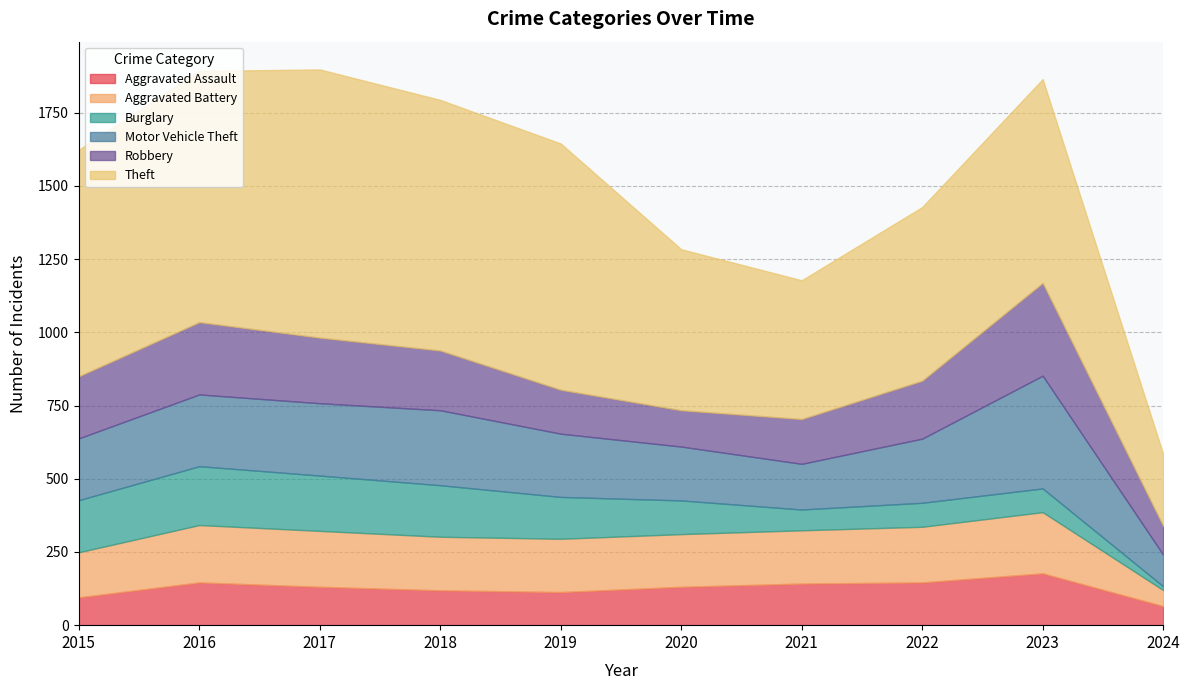

At which label does Robbery reach its peak?

2023